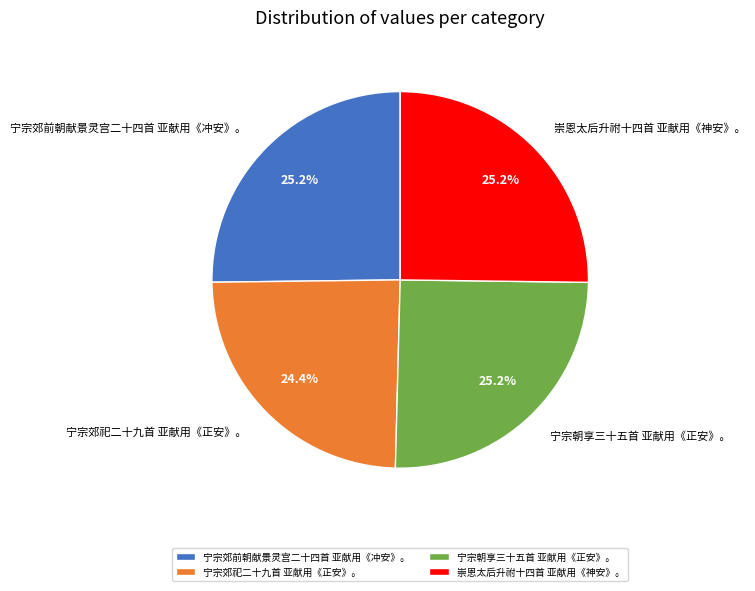

Approximately how many times larger is the value at 宁宗郊前朝献景灵宫二十四首 亚献用《冲安》。 compared to 宁宗朝享三十五首 亚献用《正安》。?

1.0